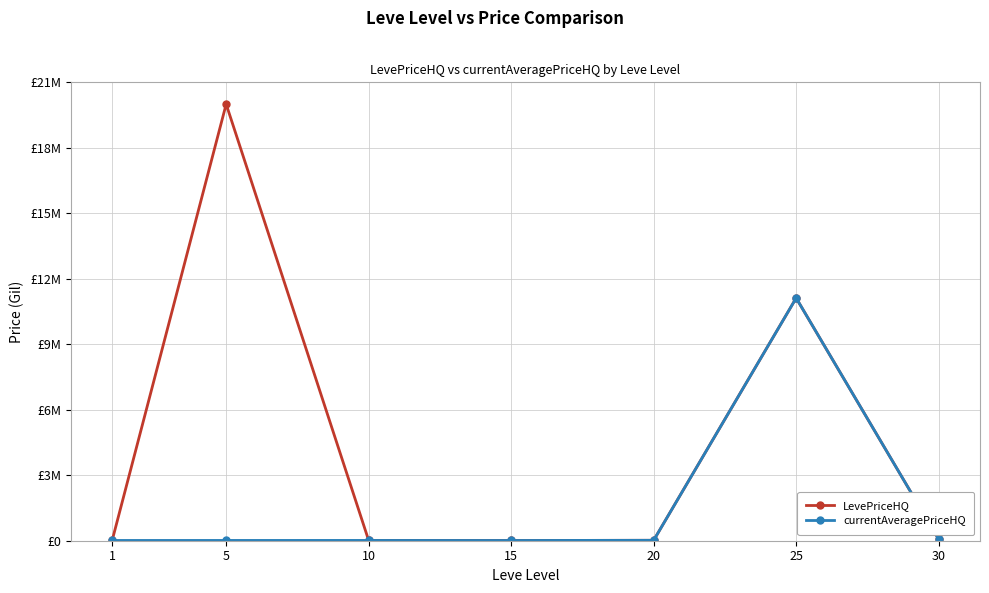

At which label does LevePriceHQ first exceed 19587?

5